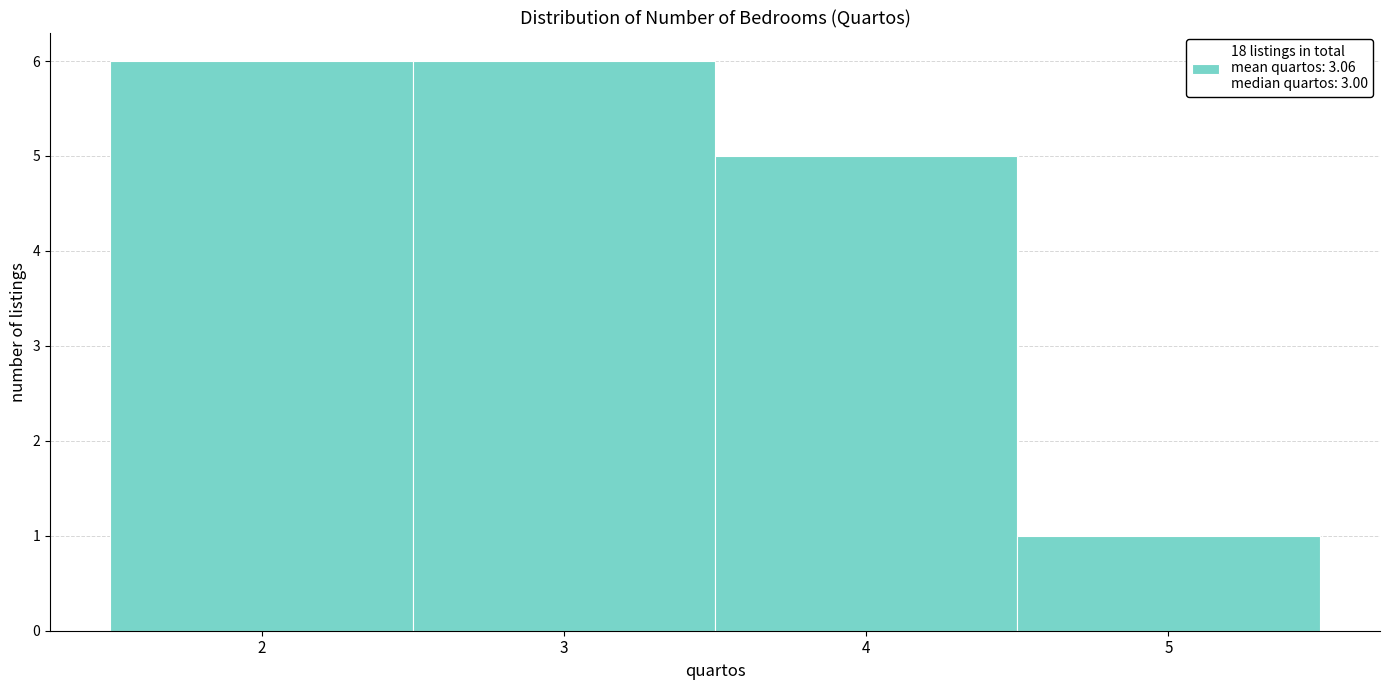

Reading left to right, transcribe this chart: for each bar, give the range it covers on the x-axis and its height. The values are not printed on the chart, so give them approximately, as read against the axis.

1.5 to 2.5: 6
2.5 to 3.5: 6
3.5 to 4.5: 5
4.5 to 5.5: 1